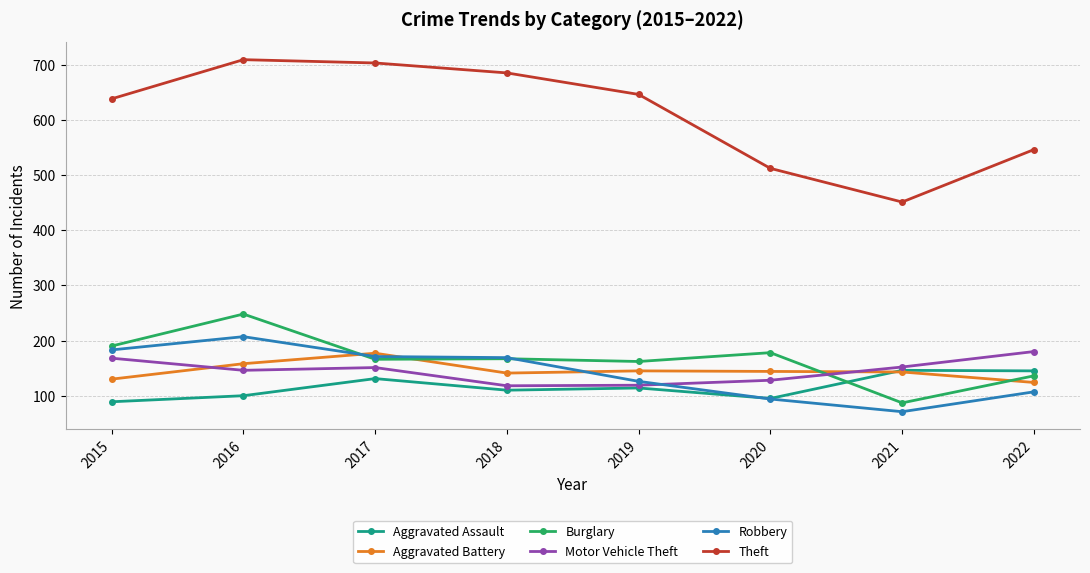

Which series has the largest total across all categories?

Theft